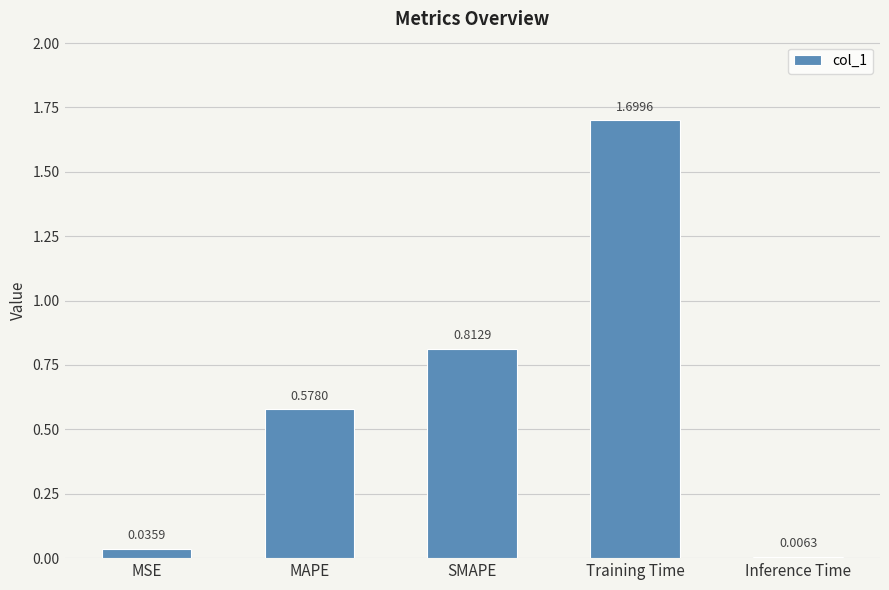

What is the change in value from MSE to Training Time?

+1.7